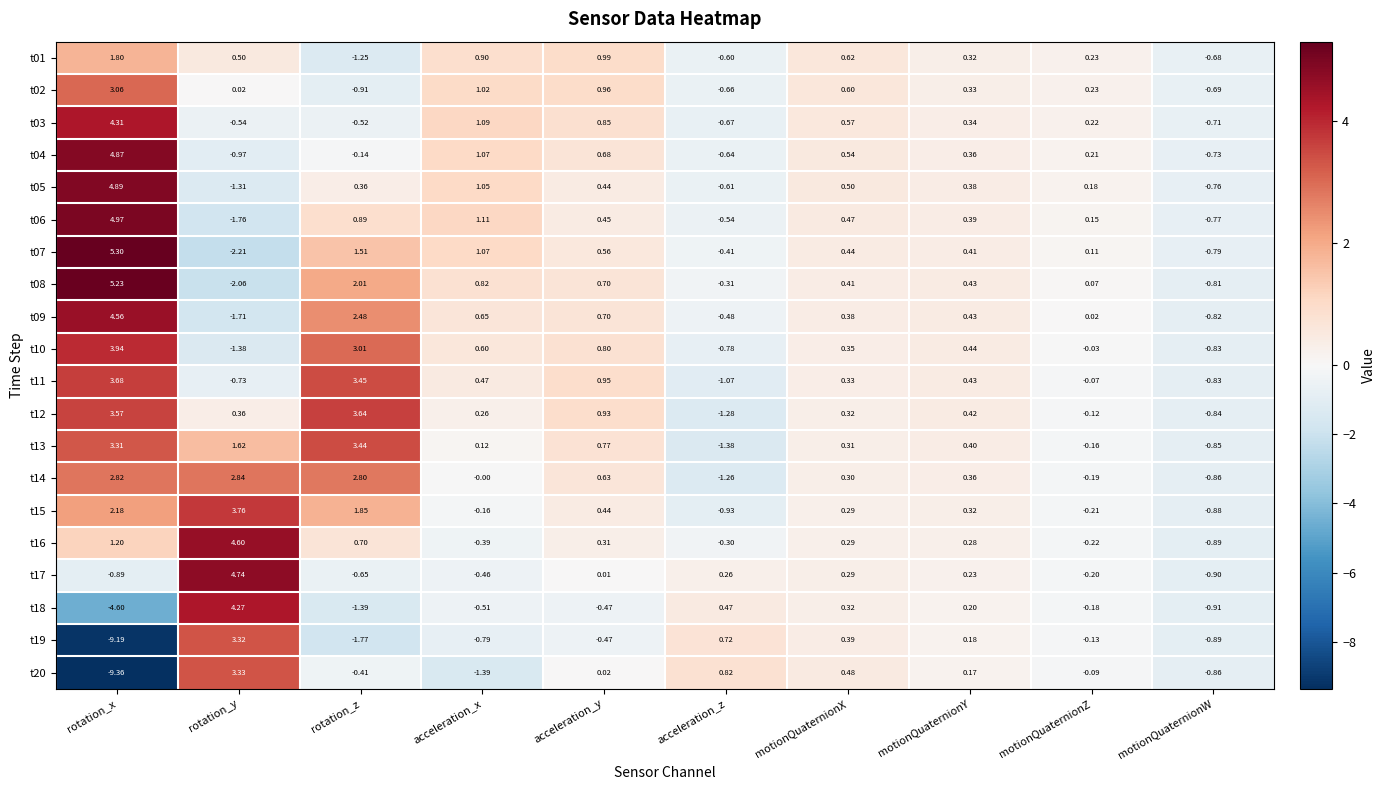

At which category does the chart reach its peak across all series?

rotation_x